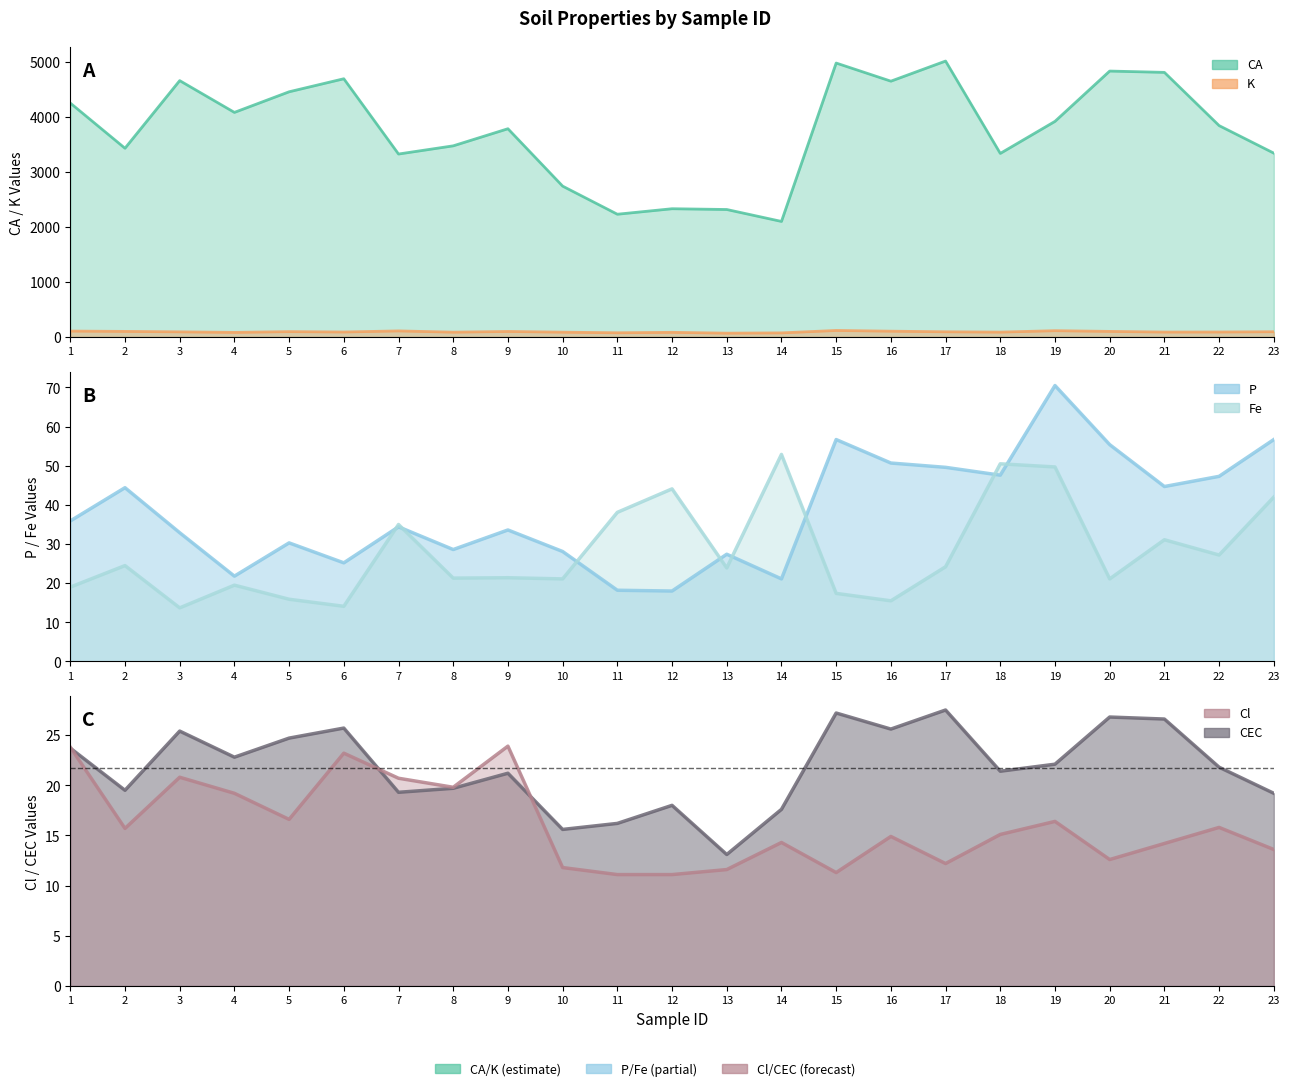

Where is CEC nearest to the value 20?

8